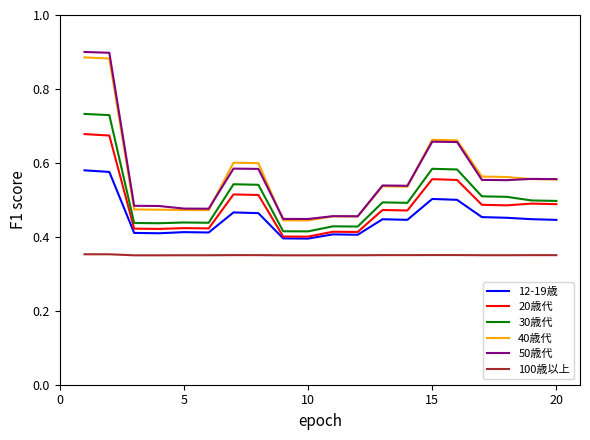

True or false: 100歳以上 and 30歳代 cross at least once.

False